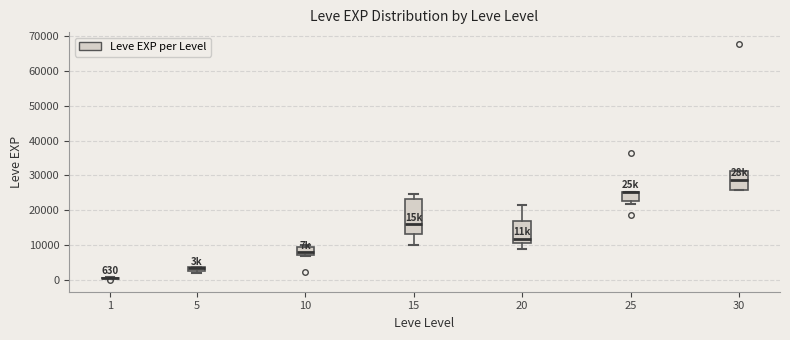

Comparing the boxes themselves (not the whiskers), which one is the tallest?

15